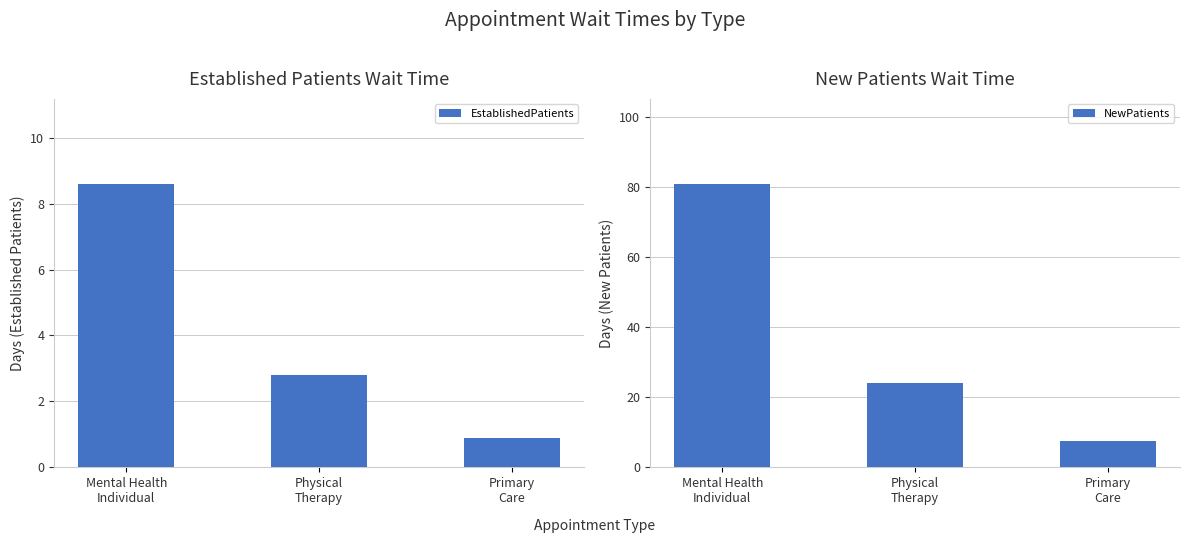

Is it true that EstablishedPatients equals 14.8 at Mental Health
Individual?

False